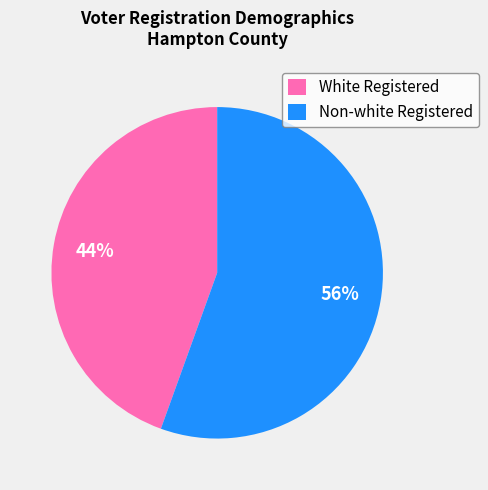

What percentage is the Non-white Registered slice, to the nearest percent?

56%